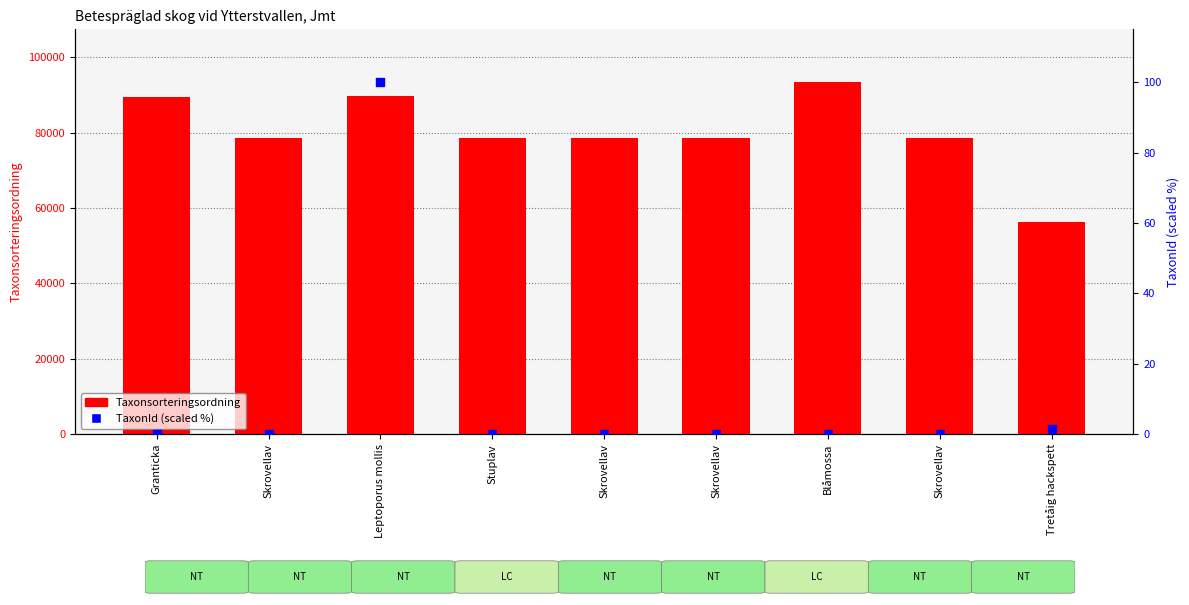

At which category is the sum across all series the highest?

Blåmossa